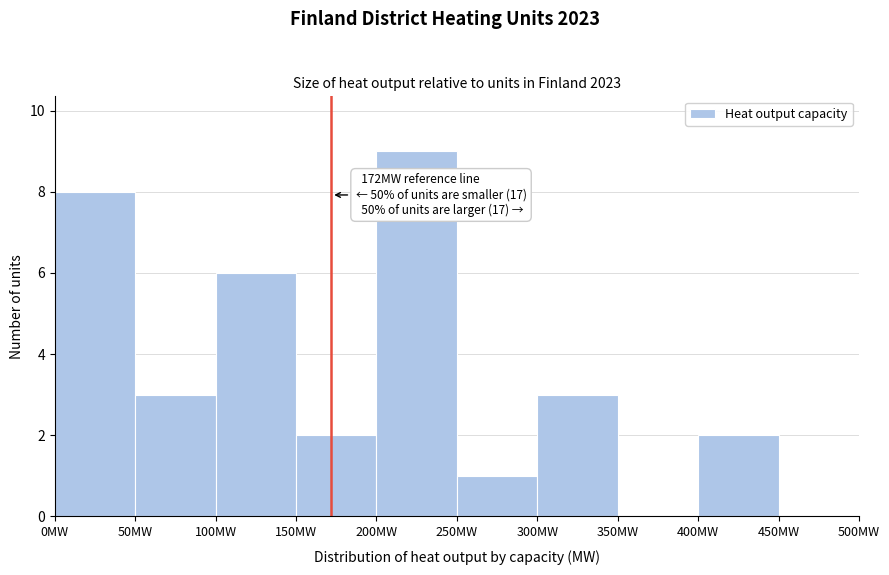

Which range on the x-axis has the tallest bar?

200 to 250